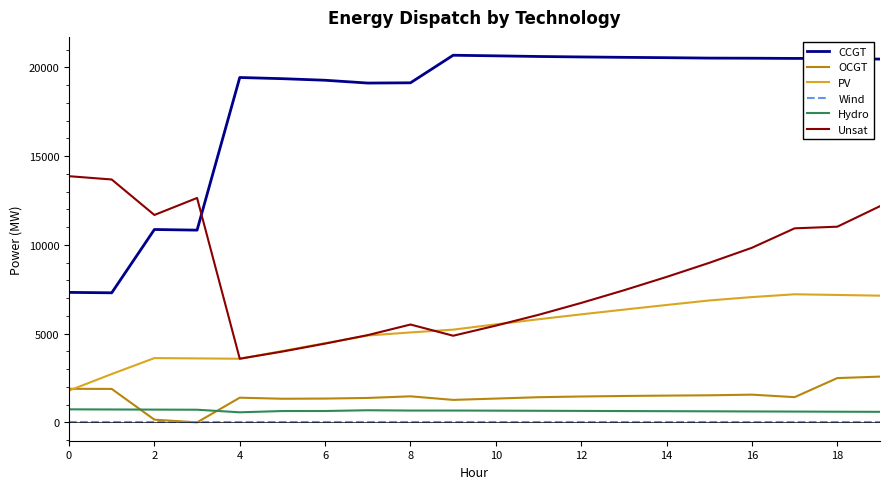

What is the maximum value for CCGT?

20683